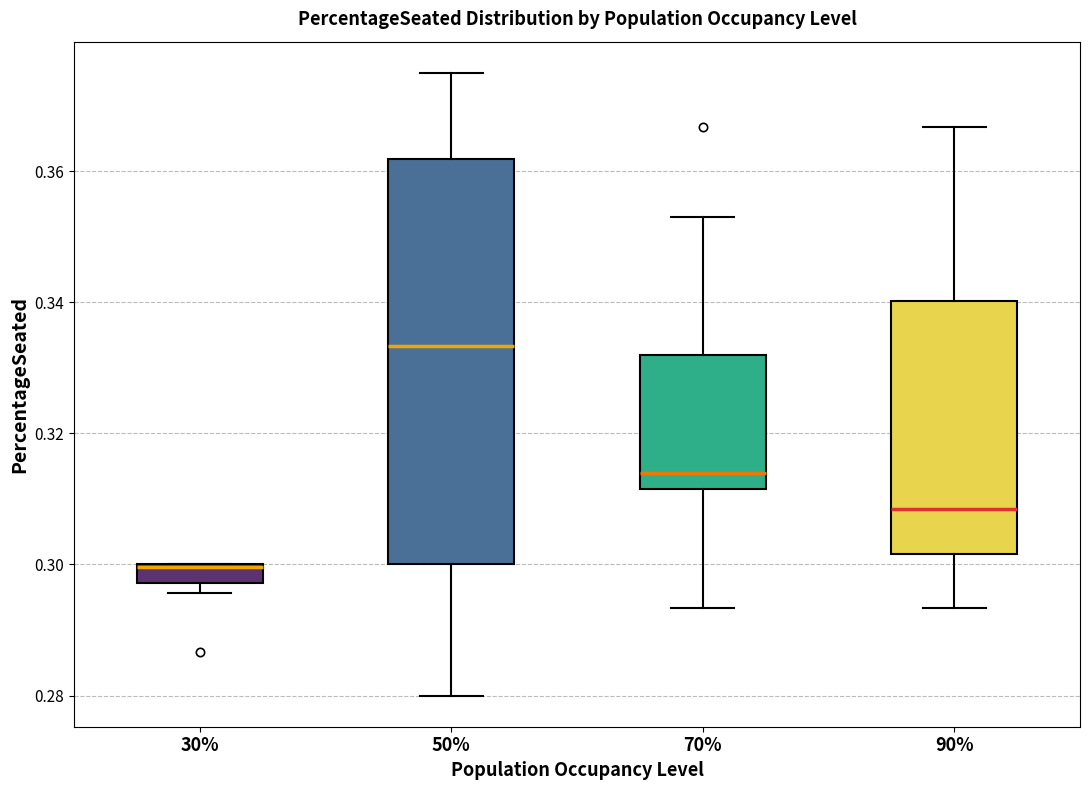

Where does the lower whisker of the box at x = 70% end on the y-axis? The values are not printed on the chart, so give them approximately, as read against the axis.

0.294